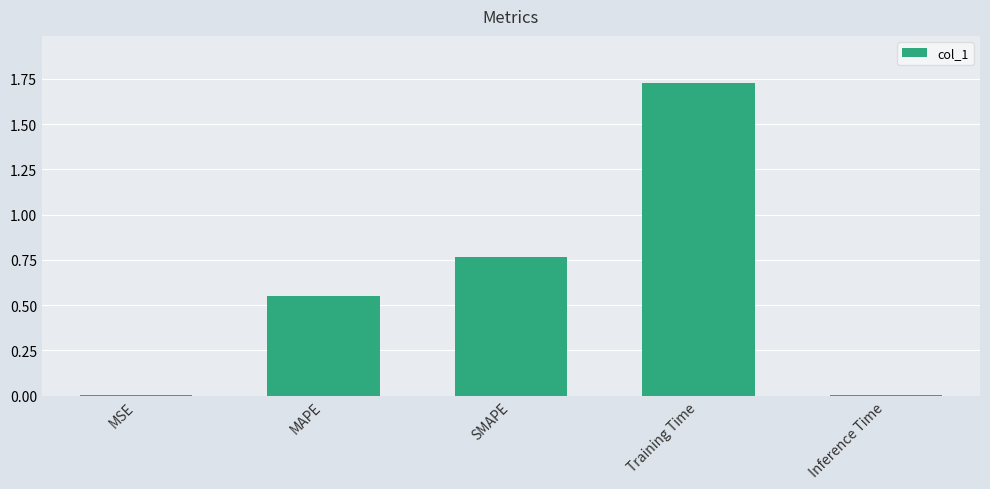

What is the sum of all values?

3.1